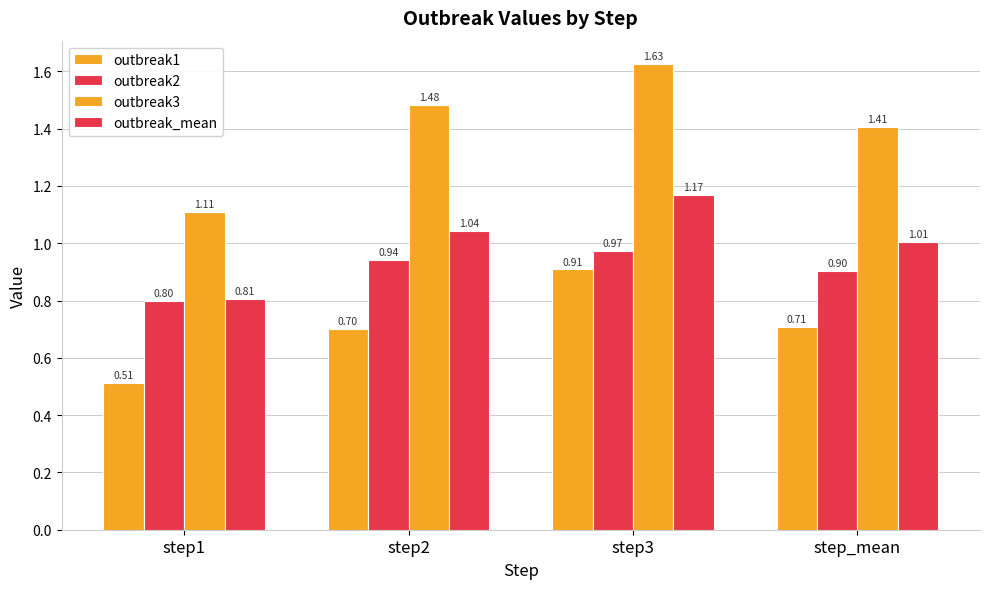

Count the number of data series in this chart.

4